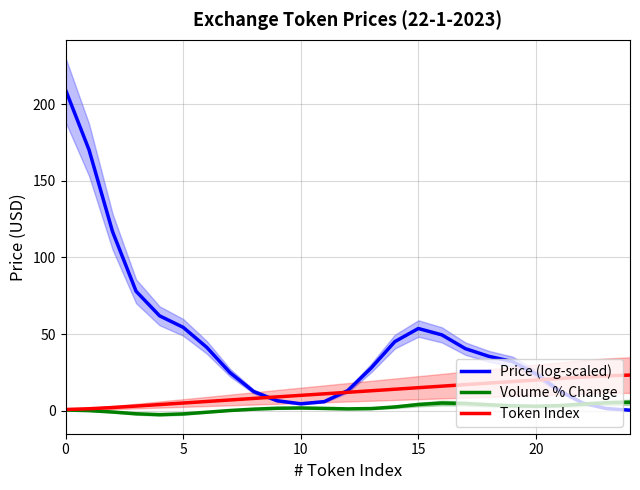

True or false: Price (log-scaled) has a value of 24.0 at 20.

True